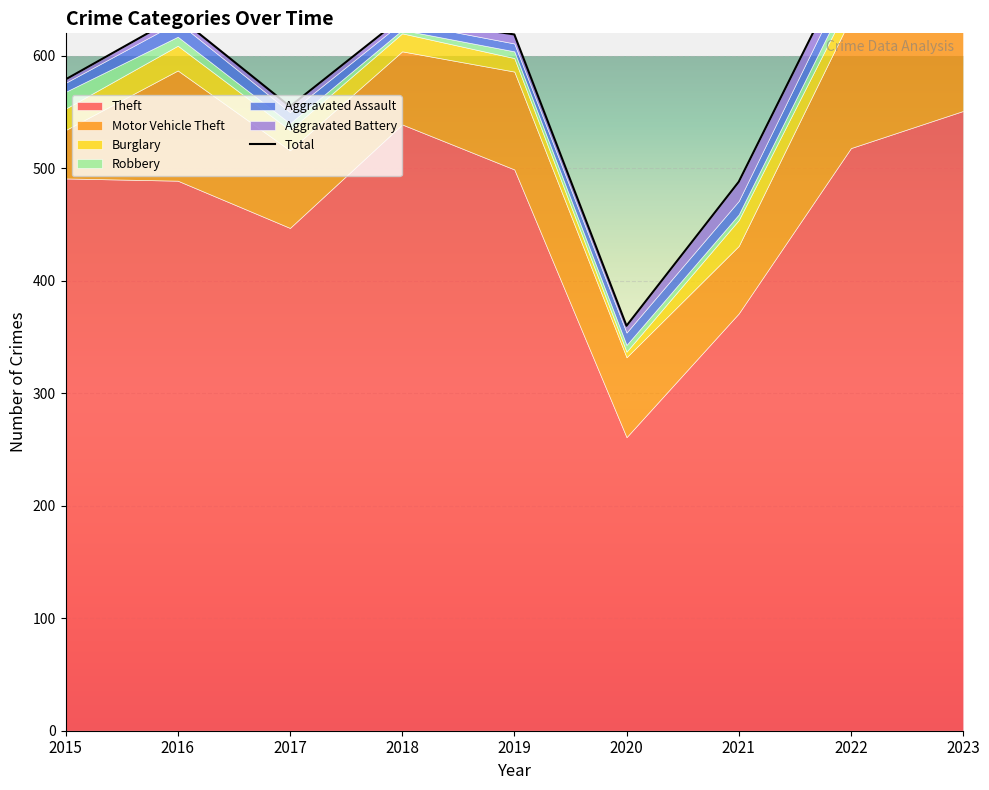

Reading left to right, extract all data points from this chart.

Theft: 491	489	447	539	499	261	371	518	551
Motor Vehicle Theft: 43	98	69	65	87	71	60	116	132
Burglary: 19	22	18	16	12	5	23	16	9
Robbery: 15	8	6	3	6	6	5	10	7
Aggravated Assault: 8	13	10	7	7	11	12	15	19
Aggravated Battery: 3	5	5	4	8	6	17	13	11